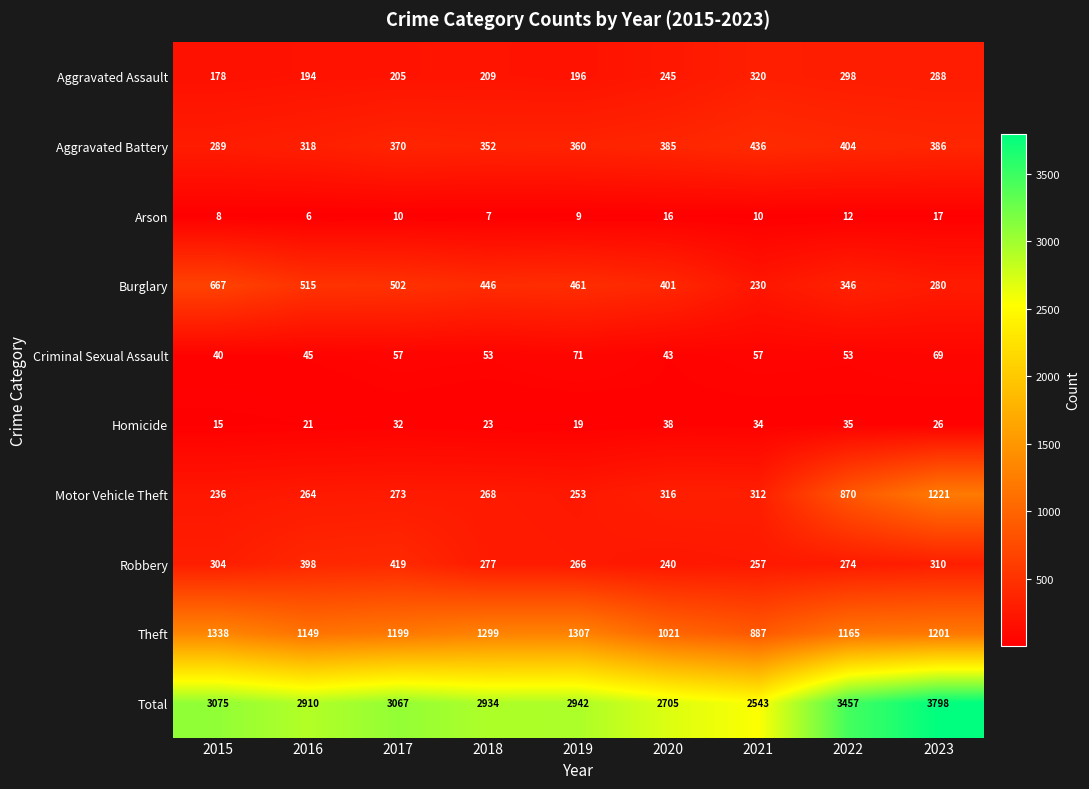

Which series changed the most between 2015 and 2020?

Total